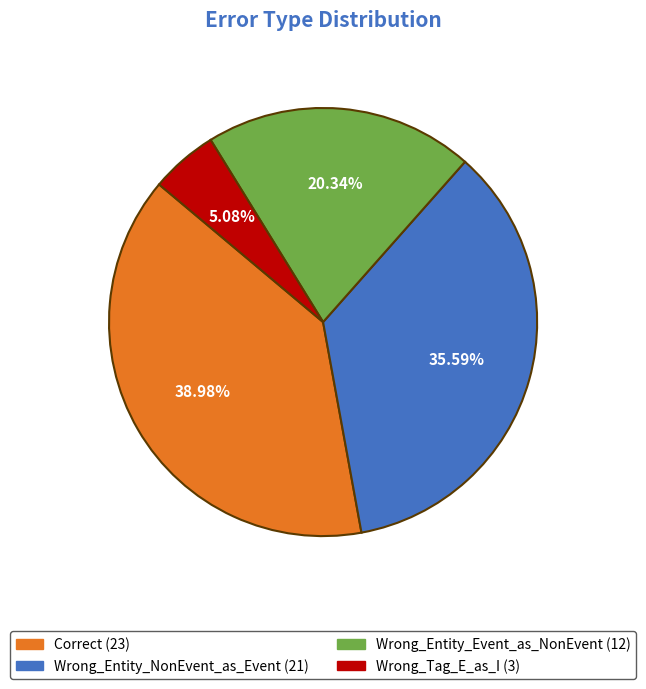

What percentage is the Wrong_Tag_E_as_I slice, to the nearest percent?

5%